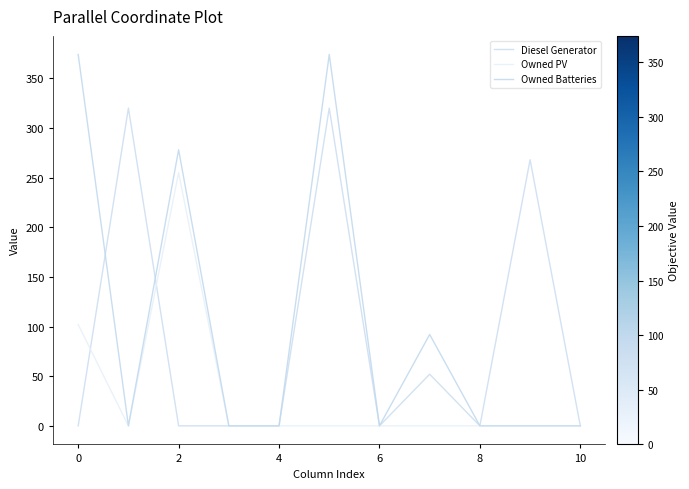

At how many categories does at least one series exceed 255?

5